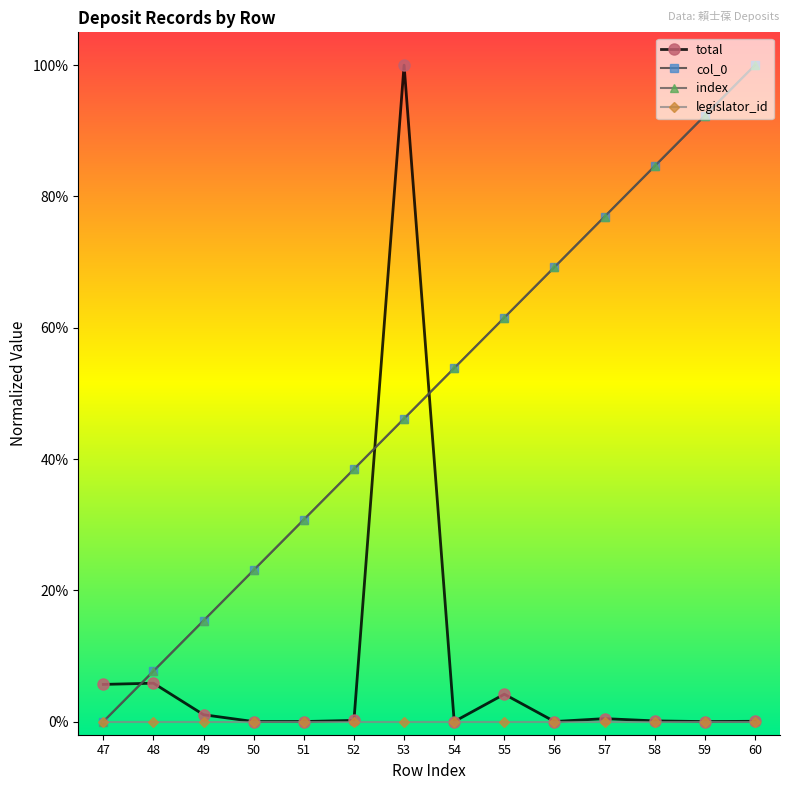

After their last crossing, which series has the higher values: col_0 or total?

col_0